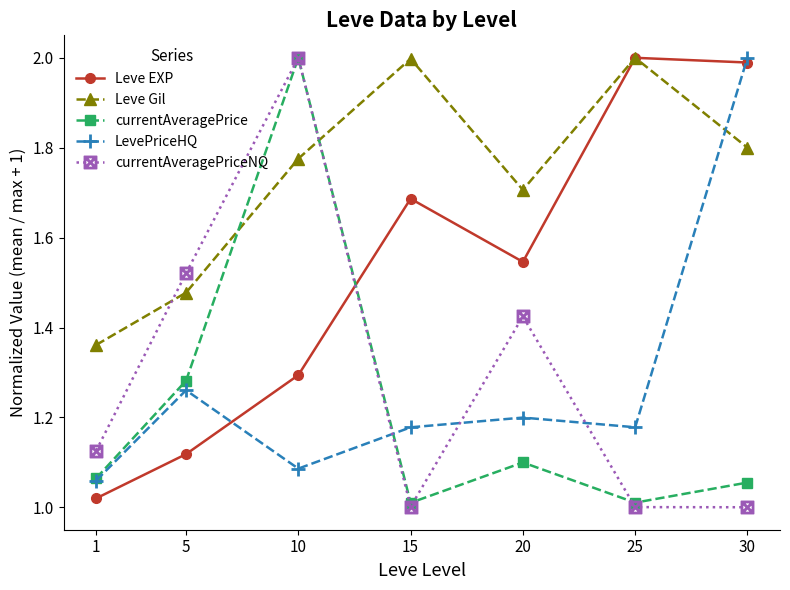

What is the maximum value shown in the chart?

2.0